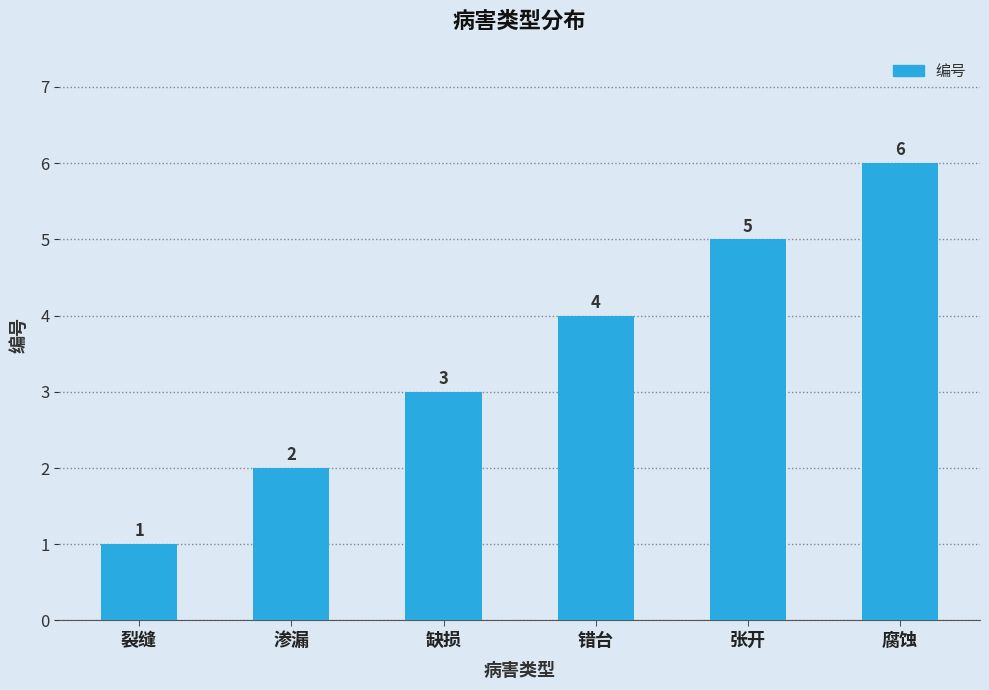

What is the greatest value displayed?

6